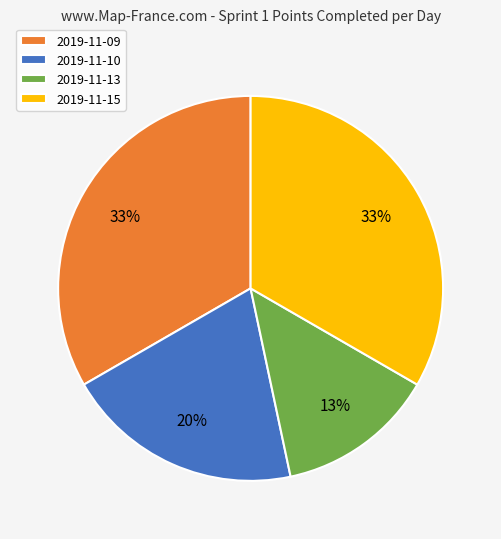

To the nearest percent, what percentage of the pie is 2019-11-15?

33%